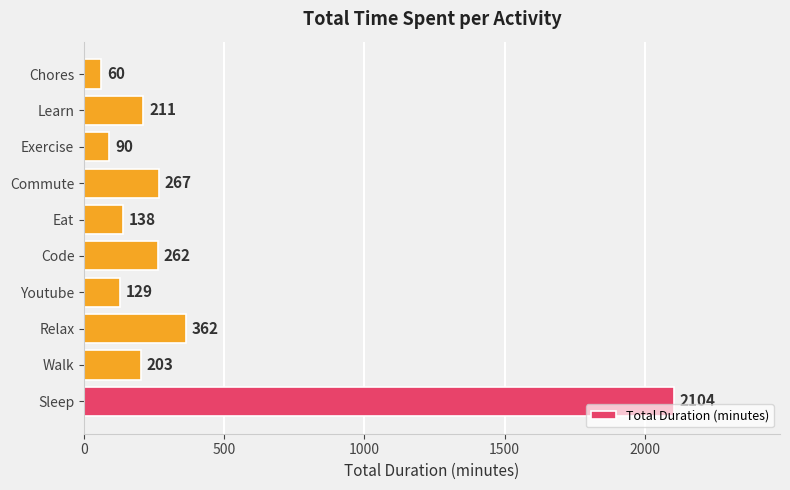

How many values are below 211?

5